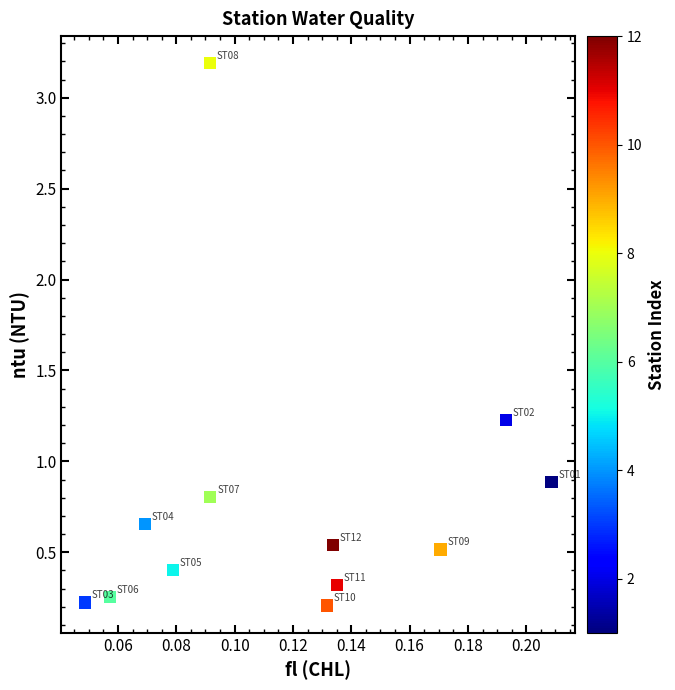

What is the range of Y values (max minus min)?

3.0